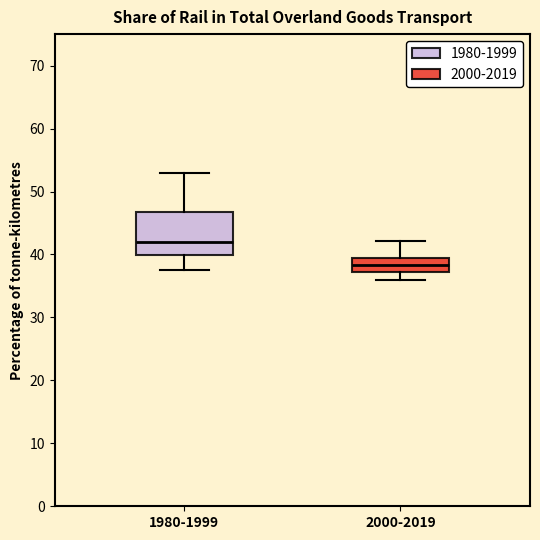

Comparing the boxes themselves (not the whiskers), which one is the tallest?

1980-1999